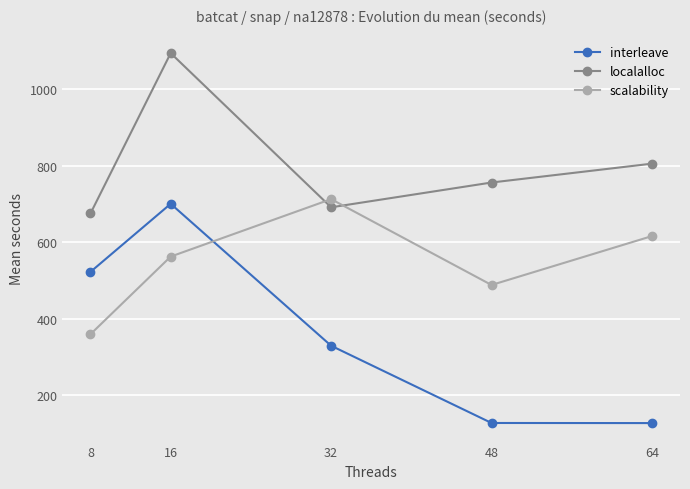

Which series has the largest total across all categories?

localalloc